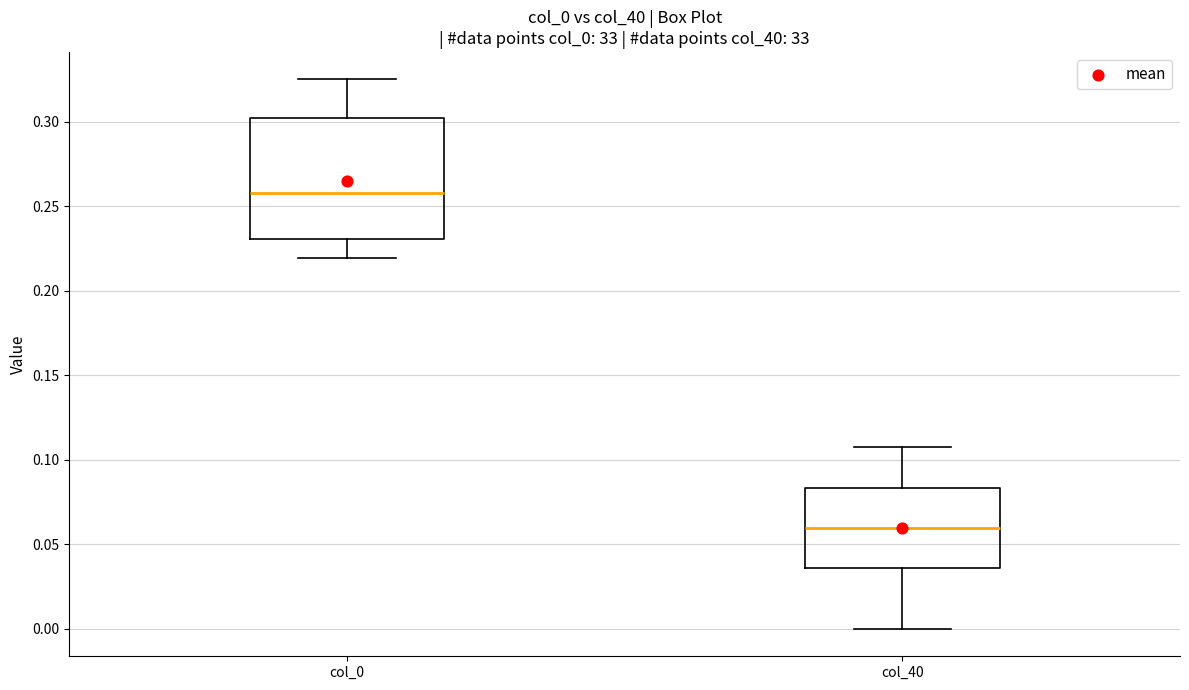

Comparing the boxes themselves (not the whiskers), which one is the tallest?

col_0